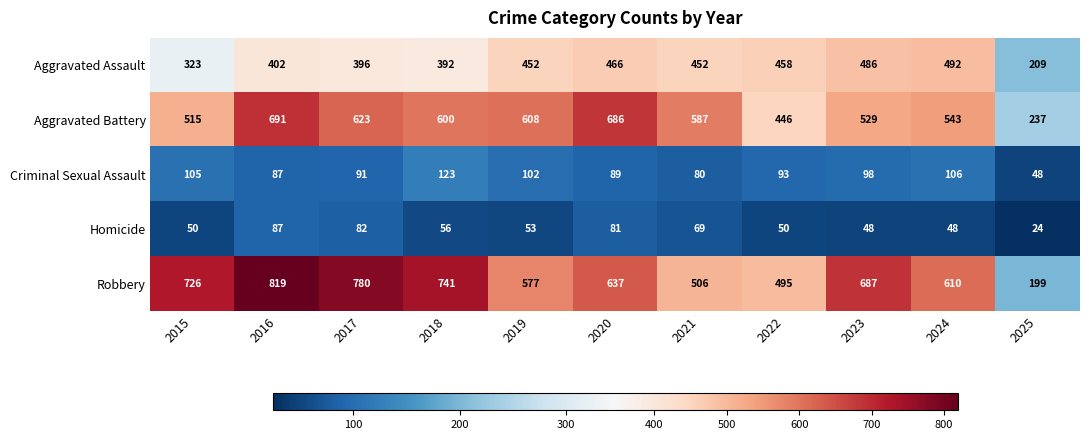

At which category is the sum across all series the highest?

2016